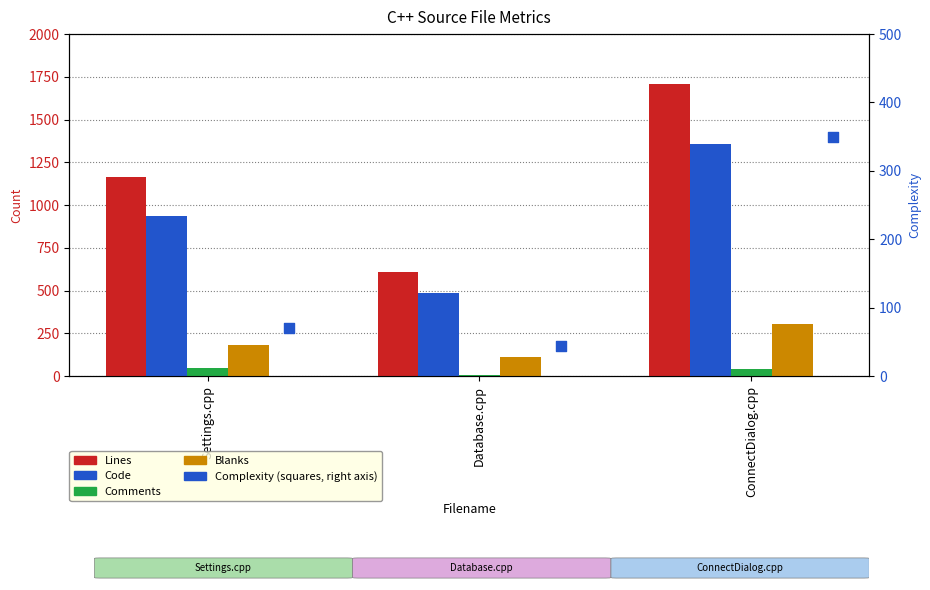

Which series contains the highest Y value?

Lines